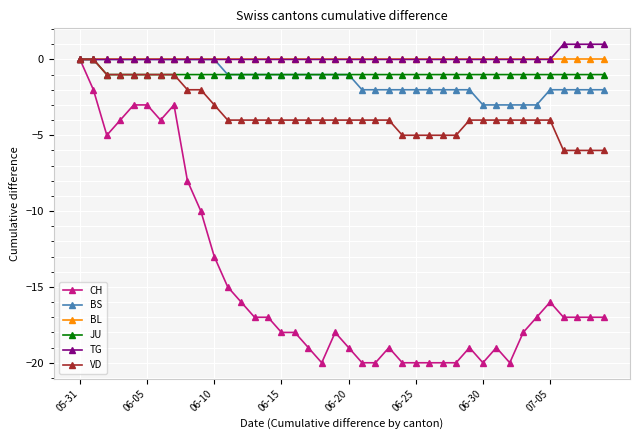

What is the minimum value shown in the chart?

-20